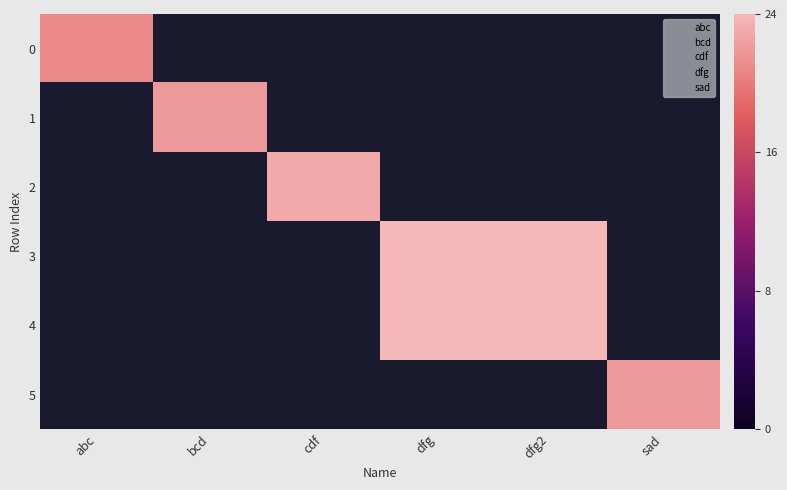

At dfg, list the series in order from smallest to largest.

0, 1, 2, 5, 3, 4